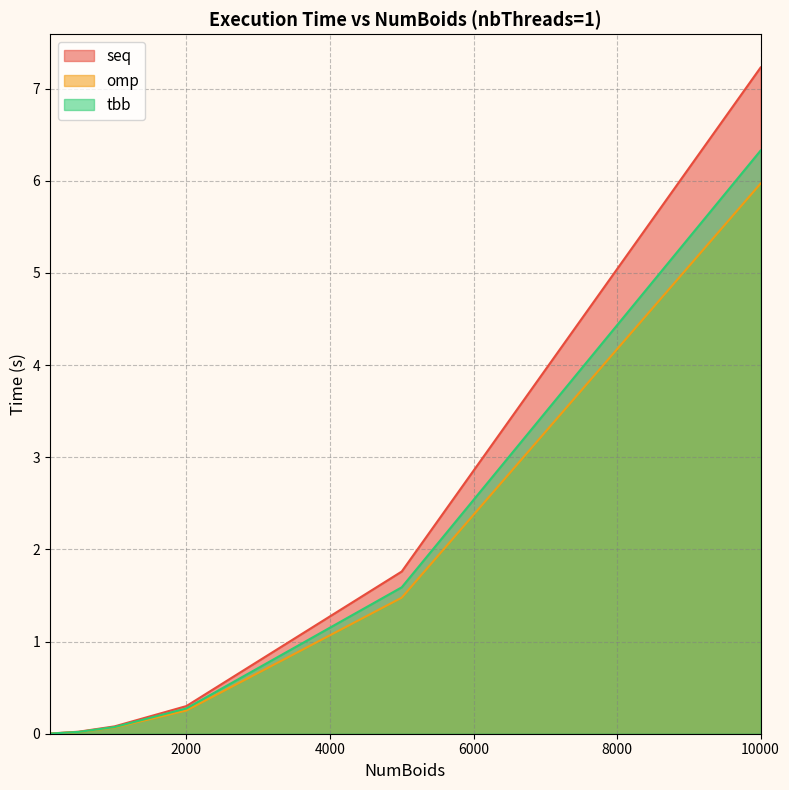

True or false: omp and seq cross at least once.

False